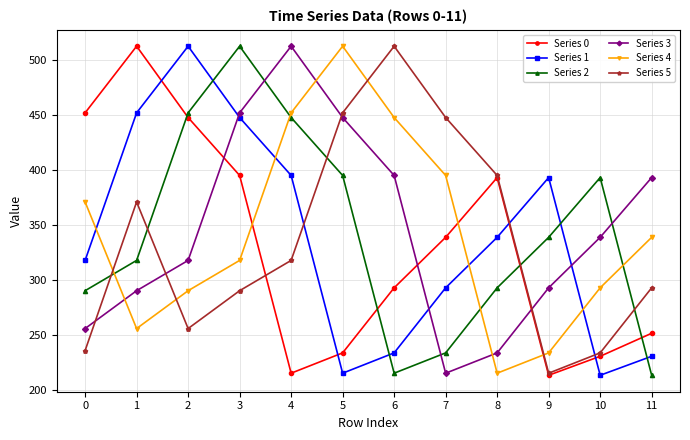

True or false: Series 2 has a value of 204.8 at 9.

False